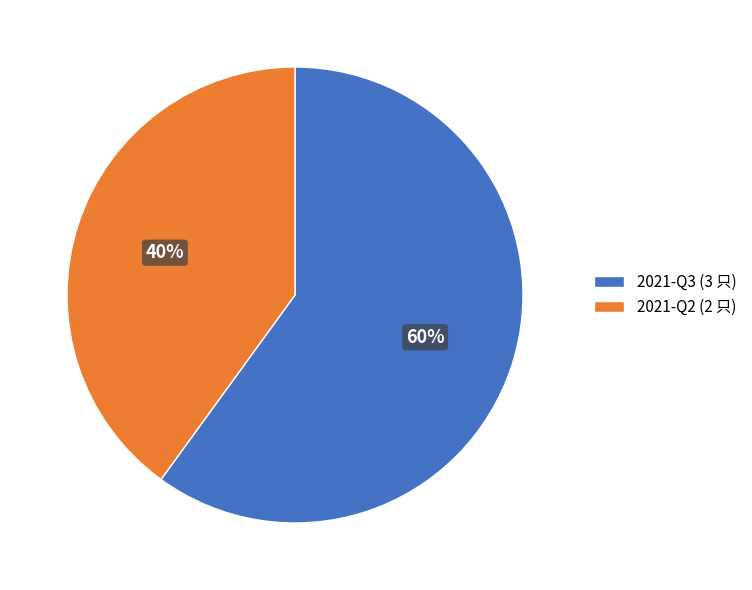

Do 2021-Q2 and 2021-Q3 together represent more than half of the pie?

Yes